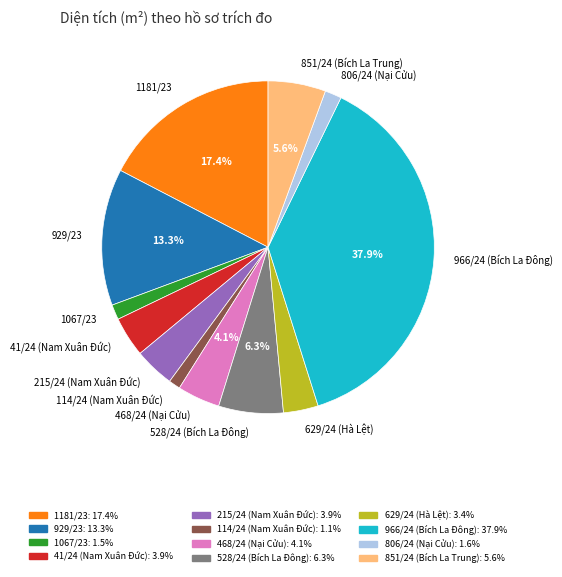

To the nearest percent, what is the average slice percentage?

8%